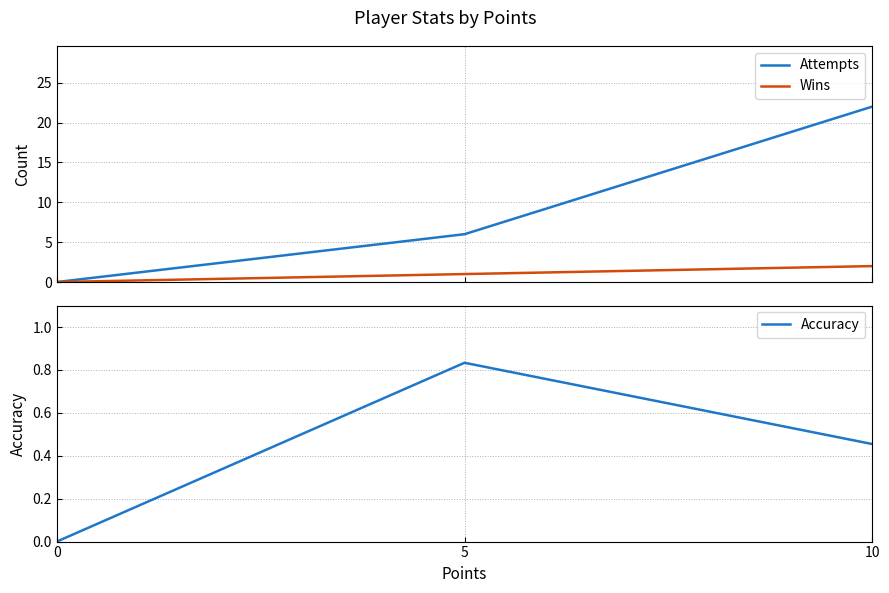

Does the chart have visible grid lines?

Yes